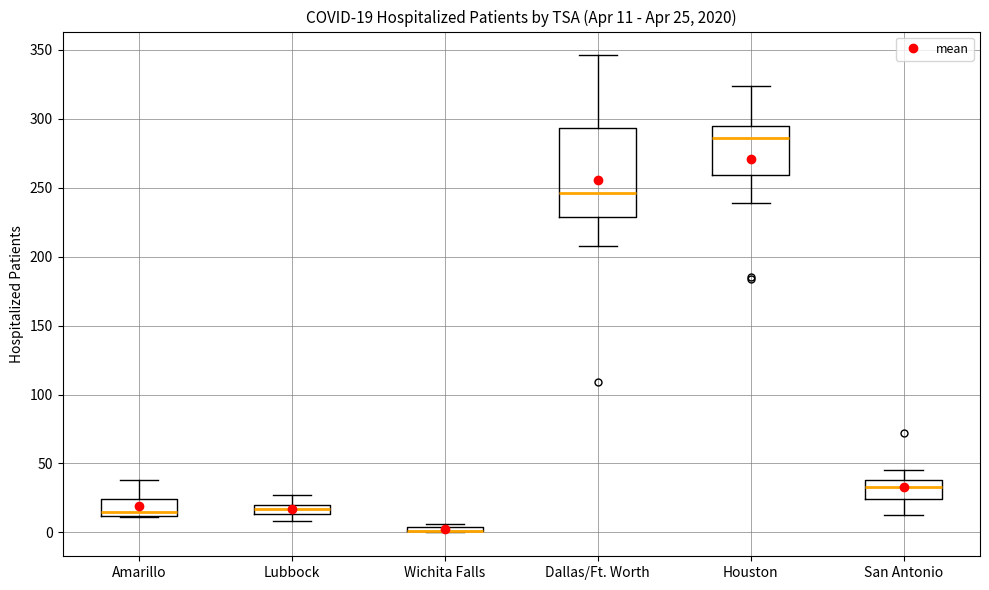

Comparing the boxes themselves (not the whiskers), which one is the tallest?

Dallas/Ft. Worth